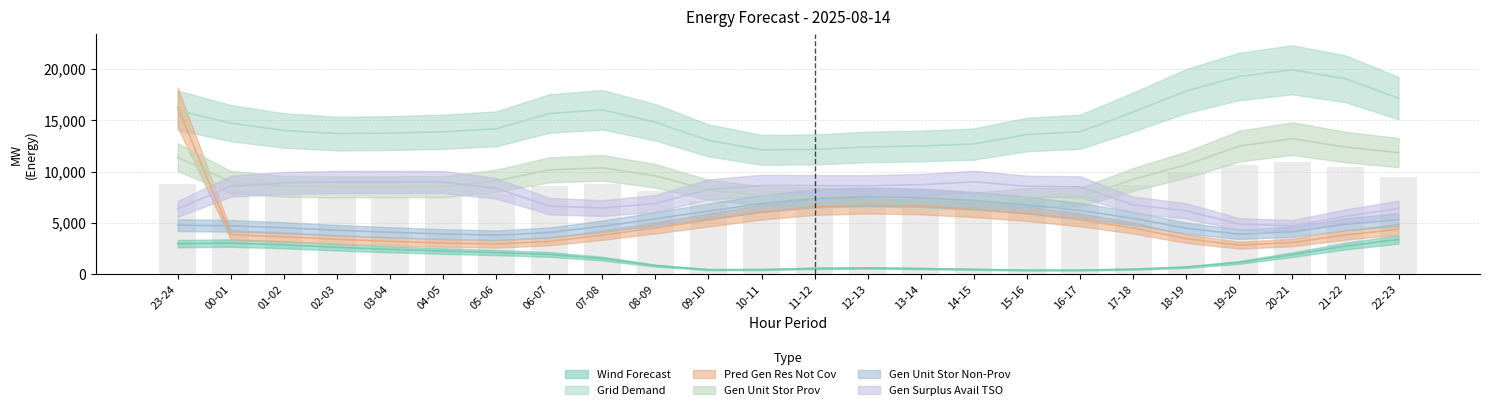

What is the label of the 10th bar from the left?

08-09